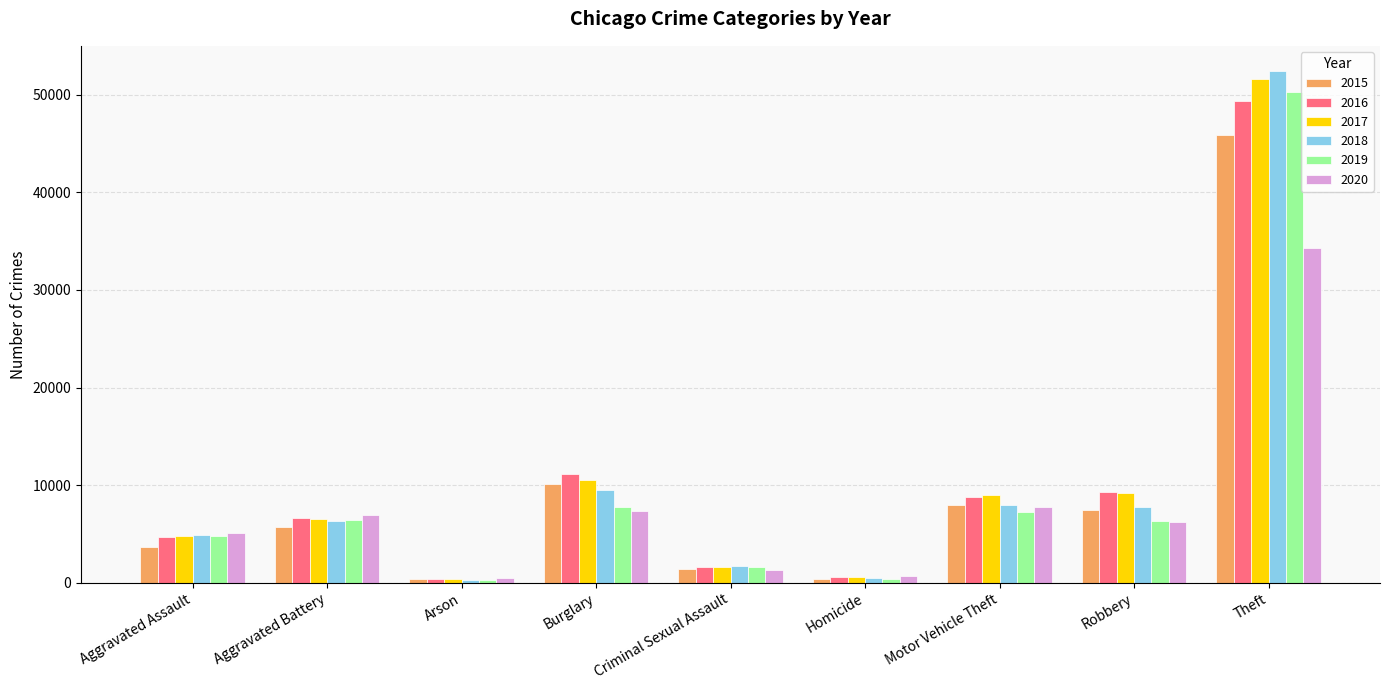

What is the minimum value shown in the chart?

294